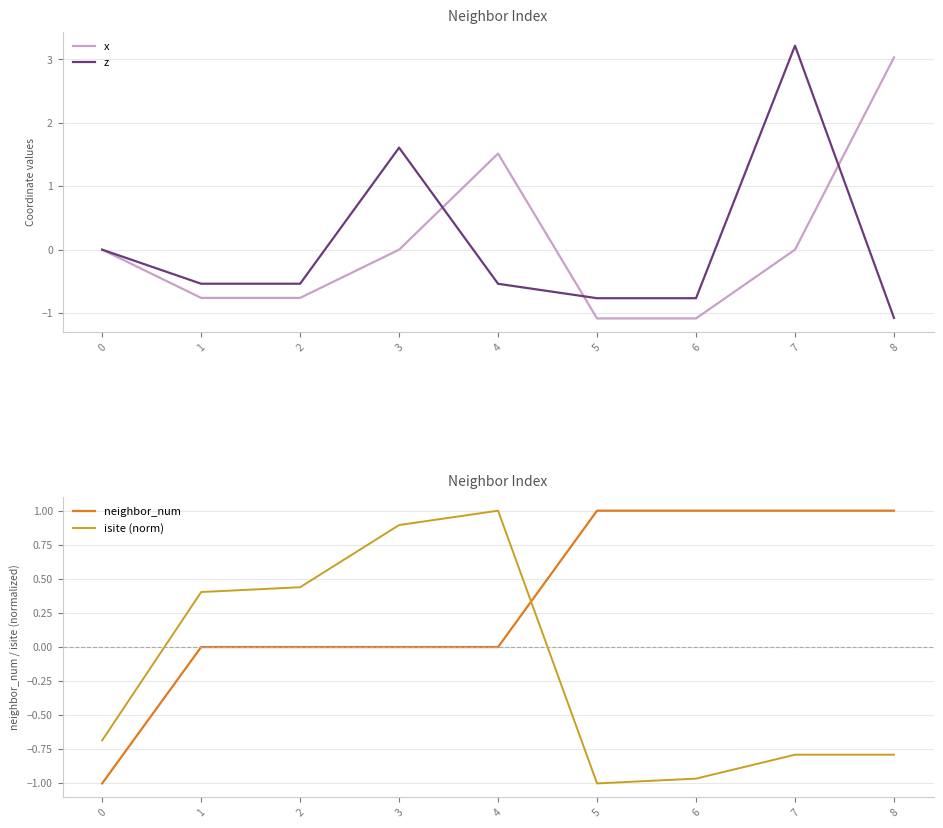

Rank the series at 5 from lowest to highest value.

x, isite (norm), z, neighbor_num